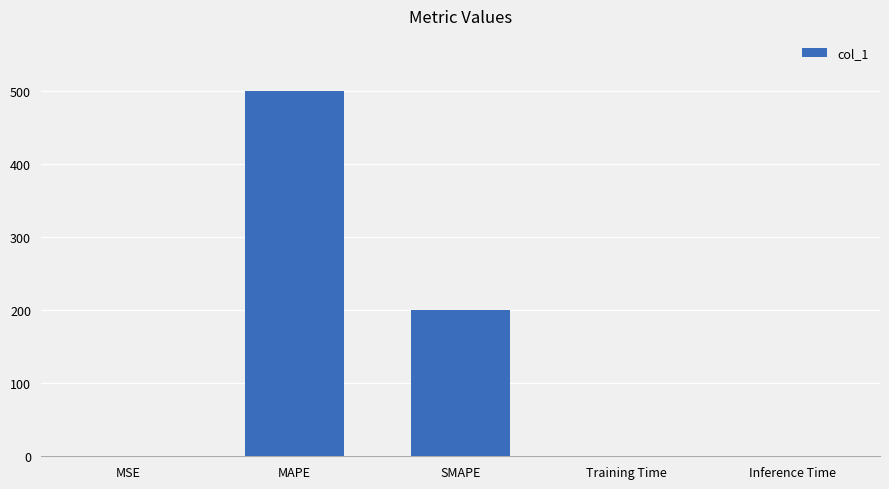

True or false: the data shows 274.0 at SMAPE.

False